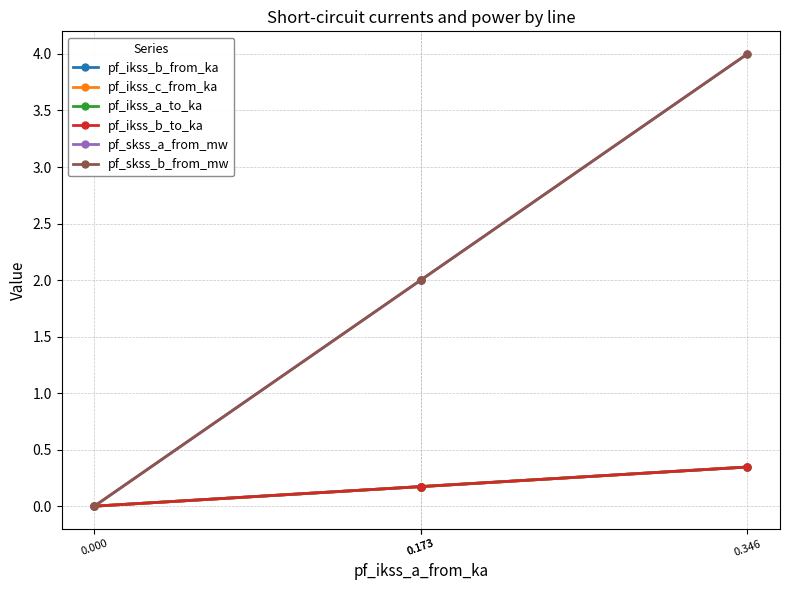

List the series in order of their peak value, highest first.

pf_skss_a_from_mw, pf_skss_b_from_mw, pf_ikss_c_from_ka, pf_ikss_a_to_ka, pf_ikss_b_from_ka, pf_ikss_b_to_ka